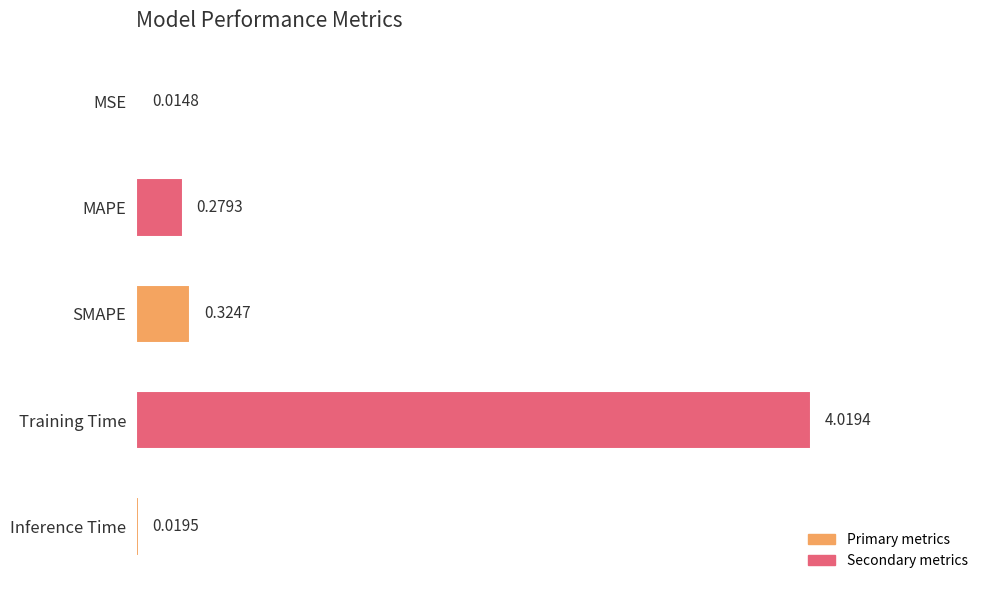

What is the sum of all values?

4.7